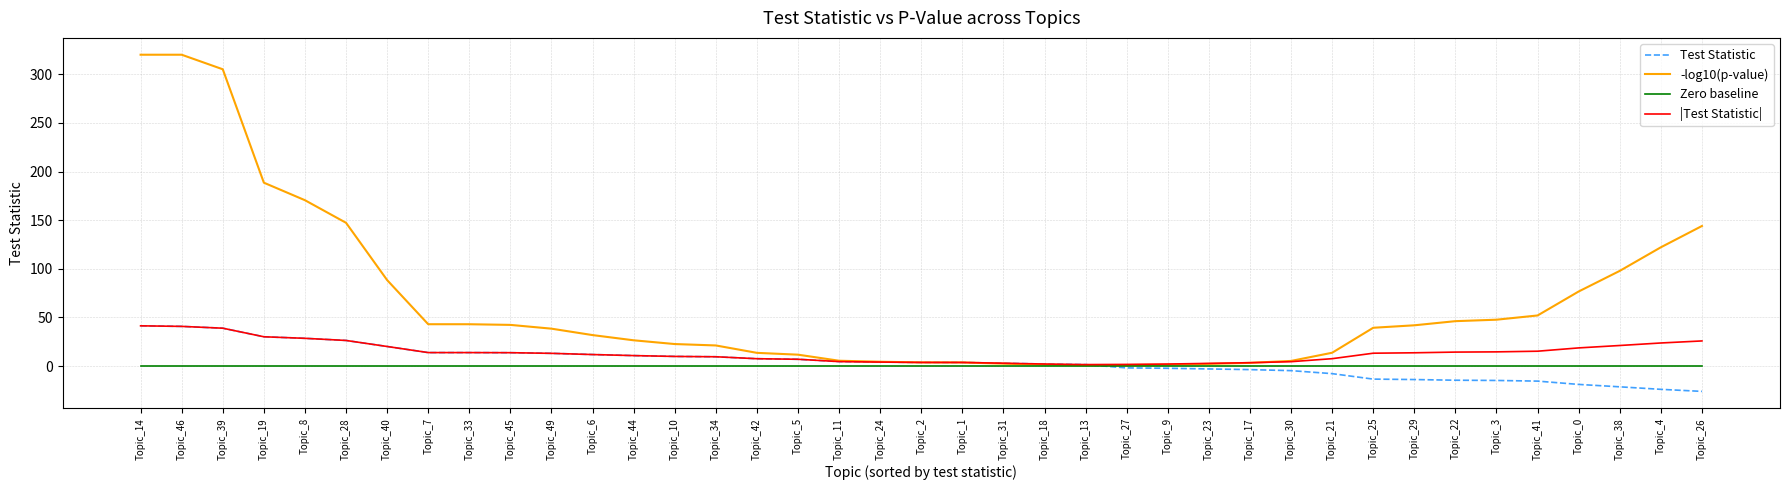

True or false: Zero baseline has a value of 0.0 at Topic_0.

True